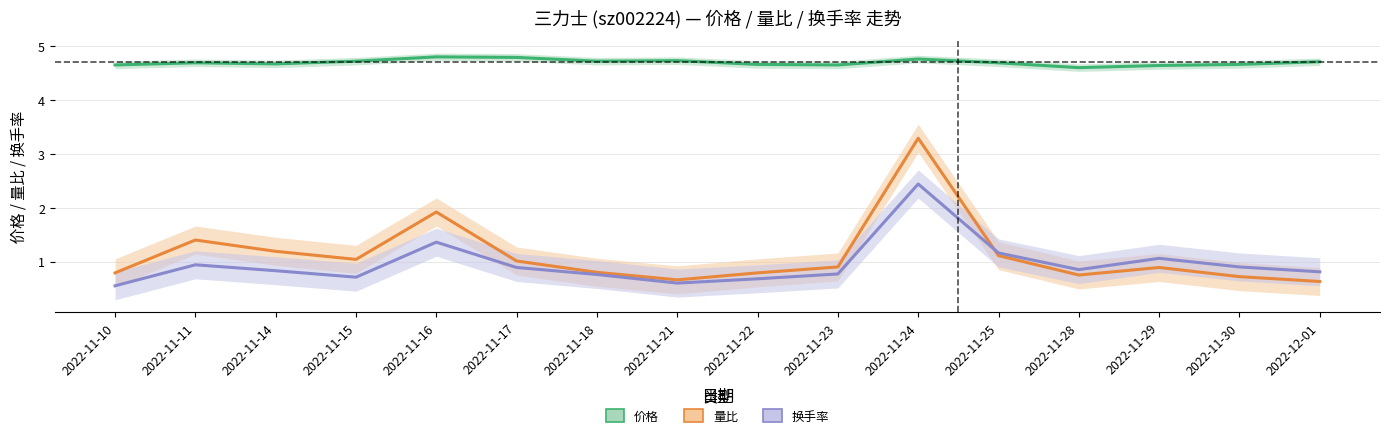

What is the difference between the maximum and minimum values in the 价格 series?

0.2